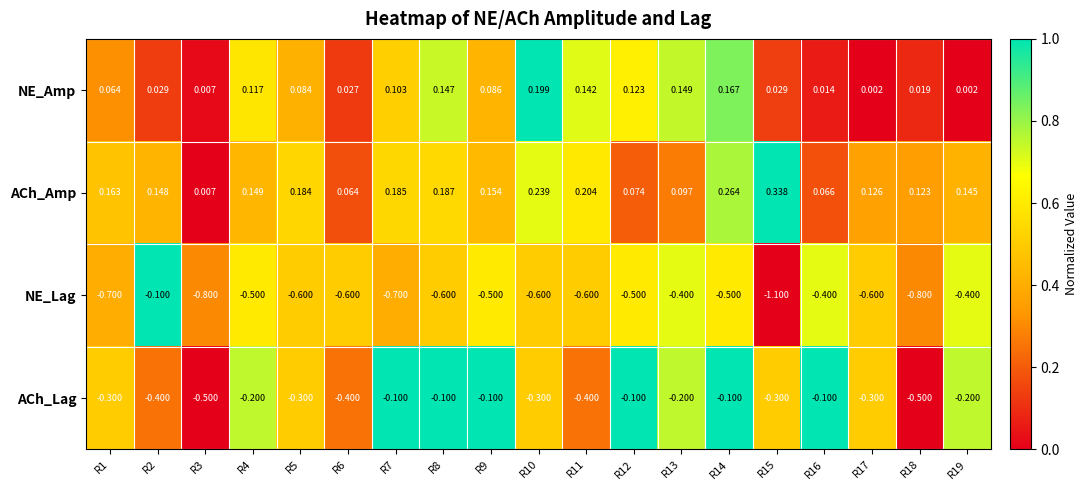

Is the value of NE_Lag at R13 greater than the value of ACh_Amp at R6?

No